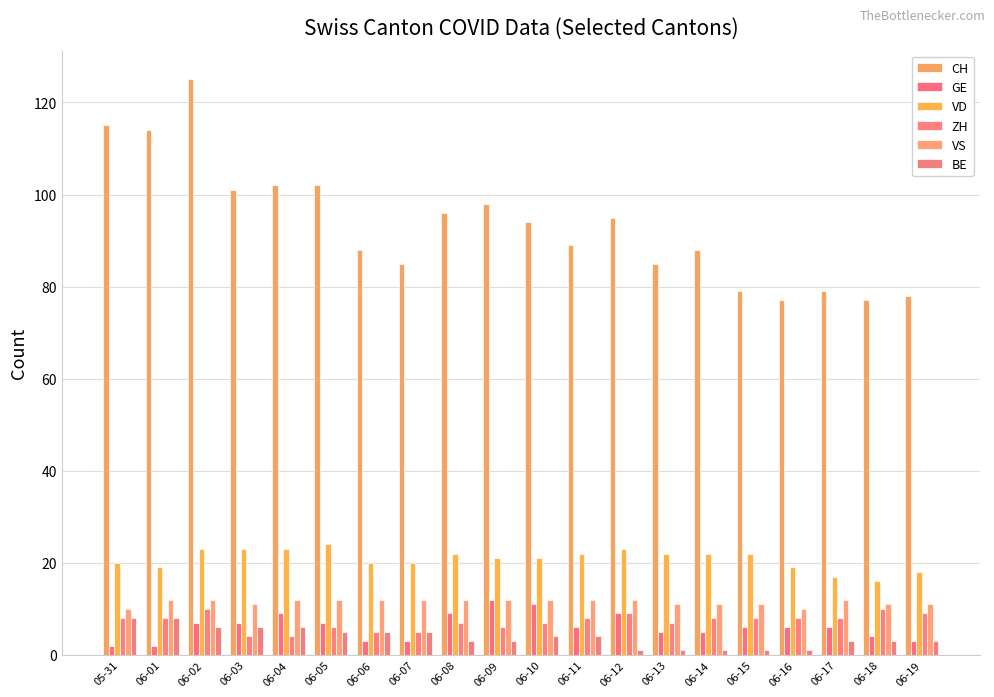

What is the label of the 11th bar from the left?

06-10